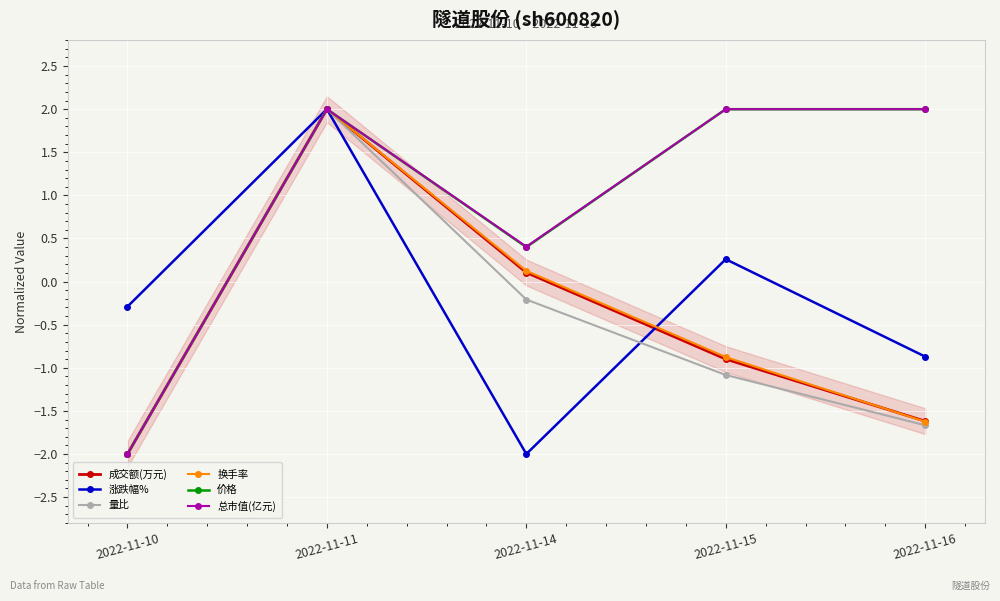

Which category has the lowest value in the 涨跌幅% series?

2022-11-14